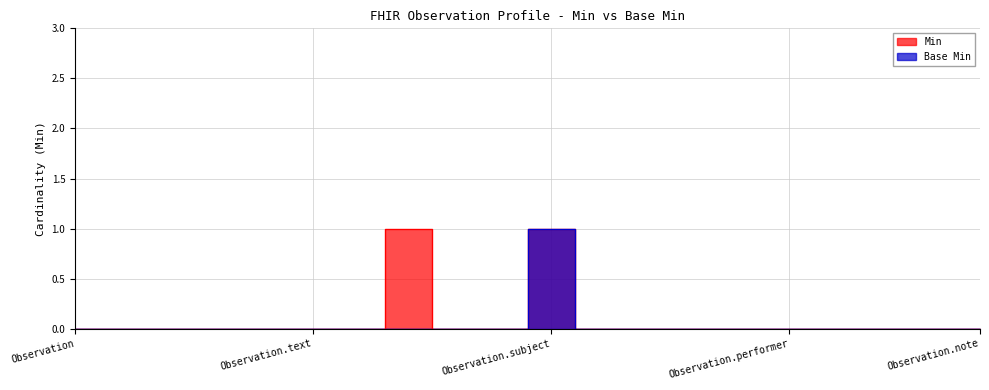

Reading left to right, extract all data points from this chart.

Min: 0	0	0	0	0	0	0	1	0	0	1	0	0	0	0	0	0	0	0	0
Base Min: 0	0	0	0	0	0	0	0	0	0	1	0	0	0	0	0	0	0	0	0